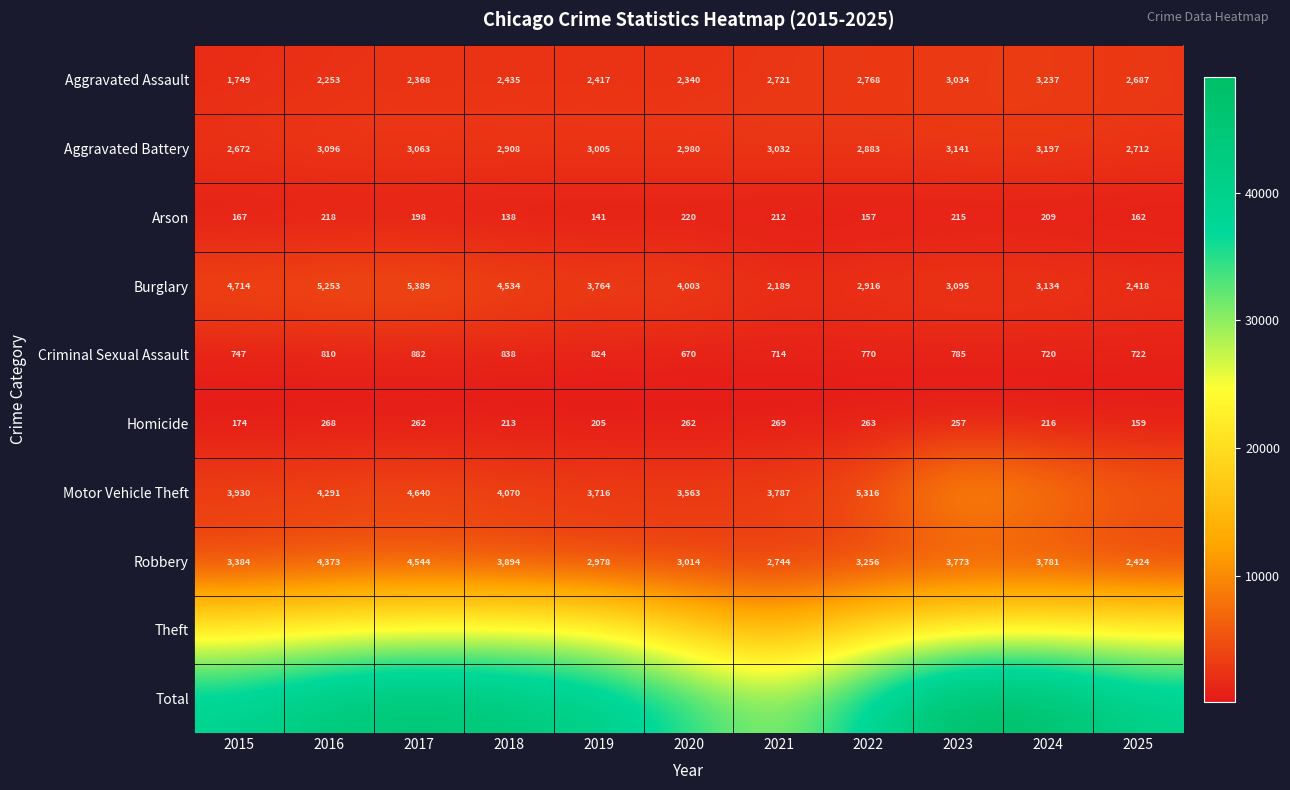

Rank the categories by Burglary value from lowest to highest.

2021, 2025, 2022, 2023, 2024, 2019, 2020, 2018, 2015, 2016, 2017